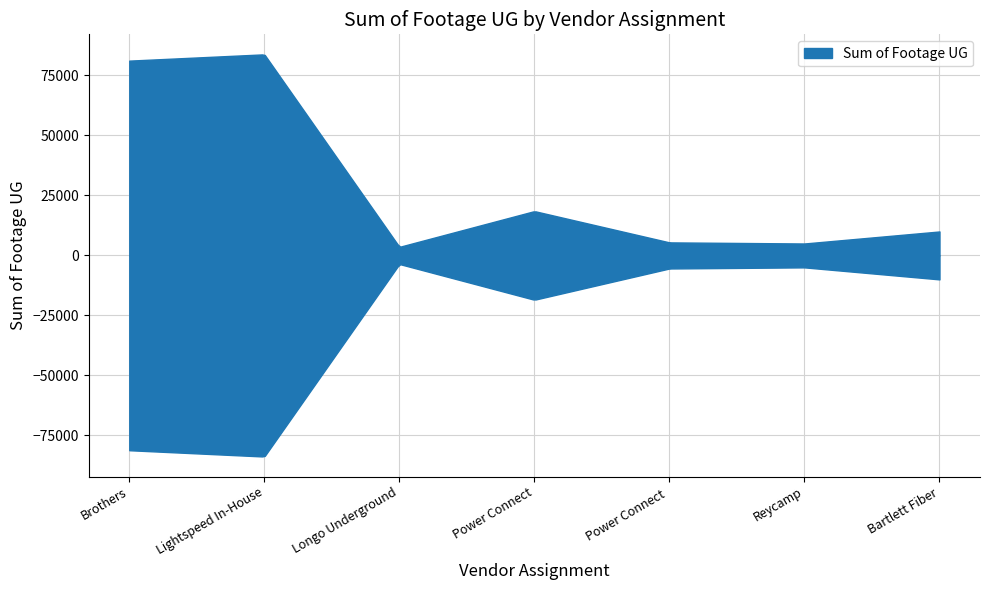

Where is the first local maximum?

Lightspeed In-House